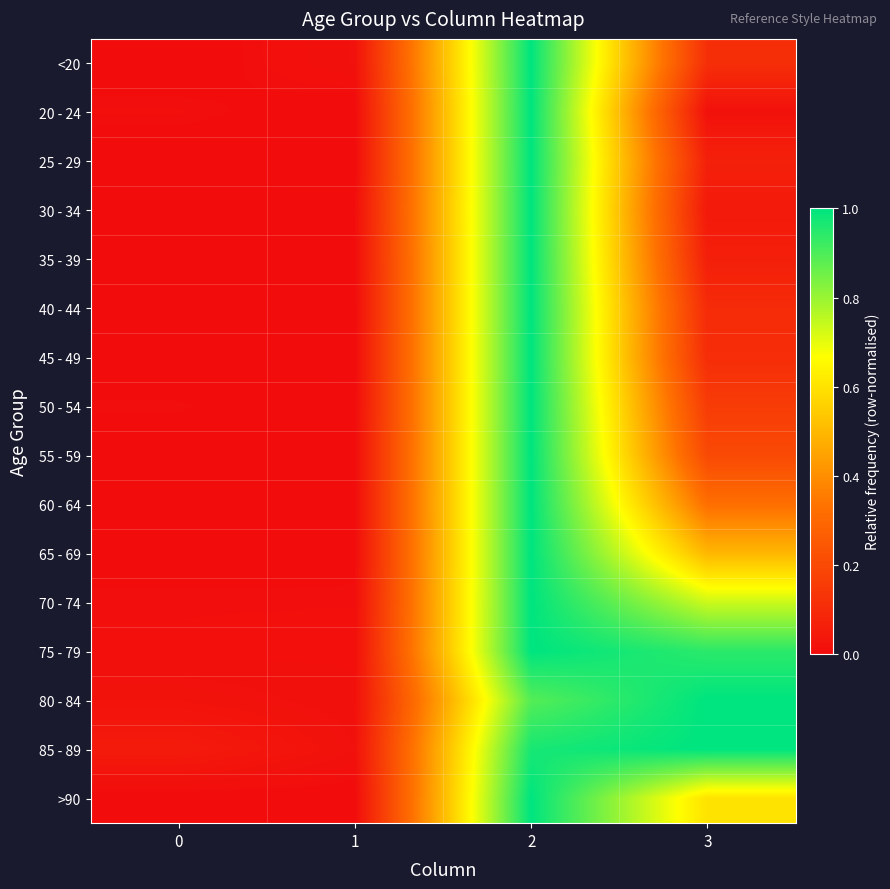

Reading right to left, what are all the values shown in this chart?

<20: 3=0.1	2=1.0	1=0.0	0=0.0
20 - 24: 3=0.0	2=1.0	1=0.0	0=0.0
25 - 29: 3=0.1	2=1.0	1=0.0	0=0.0
30 - 34: 3=0.0	2=1.0	1=0.0	0=0.0
35 - 39: 3=0.1	2=1.0	1=0.0	0=0.0
40 - 44: 3=0.1	2=1.0	1=0.0	0=0.0
45 - 49: 3=0.1	2=1.0	1=0.0	0=0.0
50 - 54: 3=0.2	2=1.0	1=0.0	0=0.0
55 - 59: 3=0.2	2=1.0	1=0.0	0=0.0
60 - 64: 3=0.3	2=1.0	1=0.0	0=0.0
65 - 69: 3=0.5	2=1.0	1=0.0	0=0.0
70 - 74: 3=0.7	2=1.0	1=0.0	0=0.0
75 - 79: 3=0.9	2=1.0	1=0.0	0=0.0
80 - 84: 3=1.0	2=0.9	1=0.0	0=0.0
85 - 89: 3=1.0	2=1.0	1=0.0	0=0.0
>90: 3=0.6	2=1.0	1=0.0	0=0.0